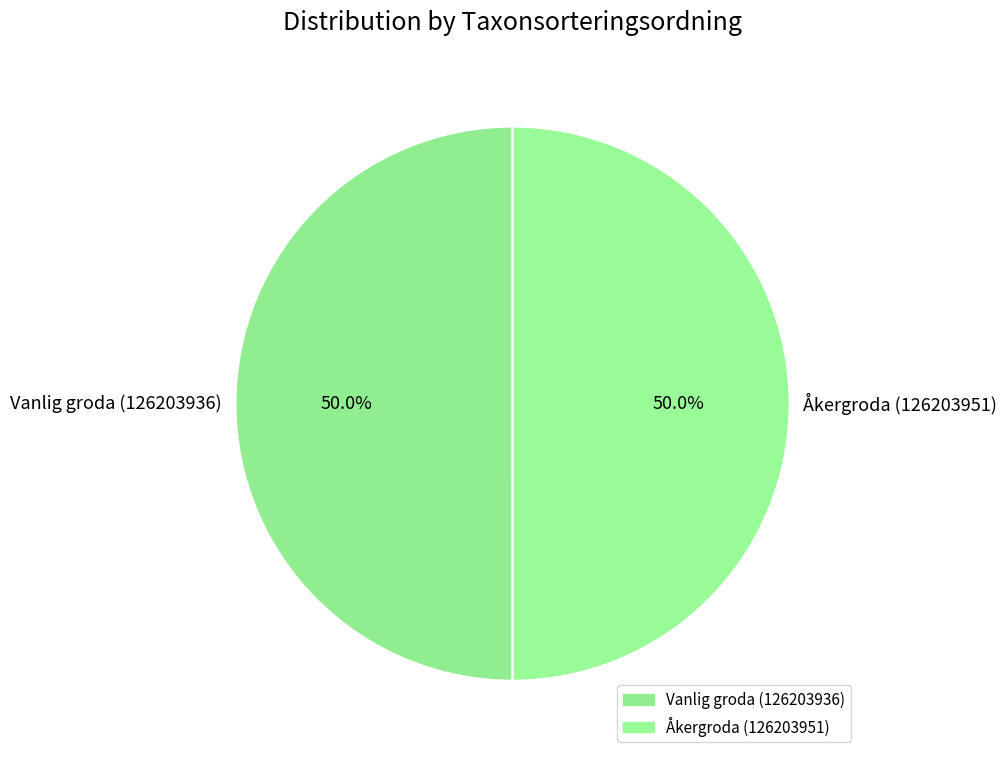

Approximately how many times larger is the value at Vanlig groda (126203936) compared to Åkergroda (126203951)?

1.0